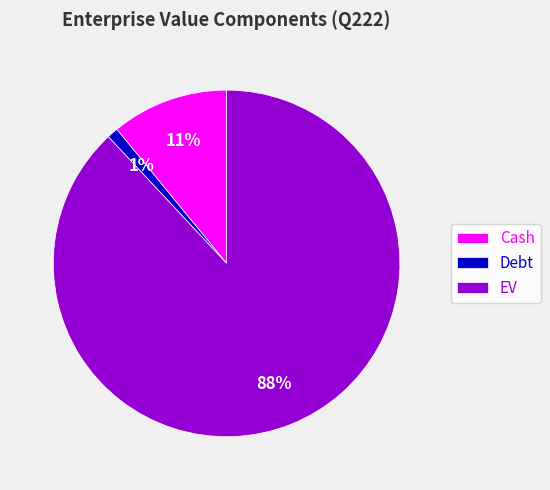

Which has a higher value, EV or Cash?

EV